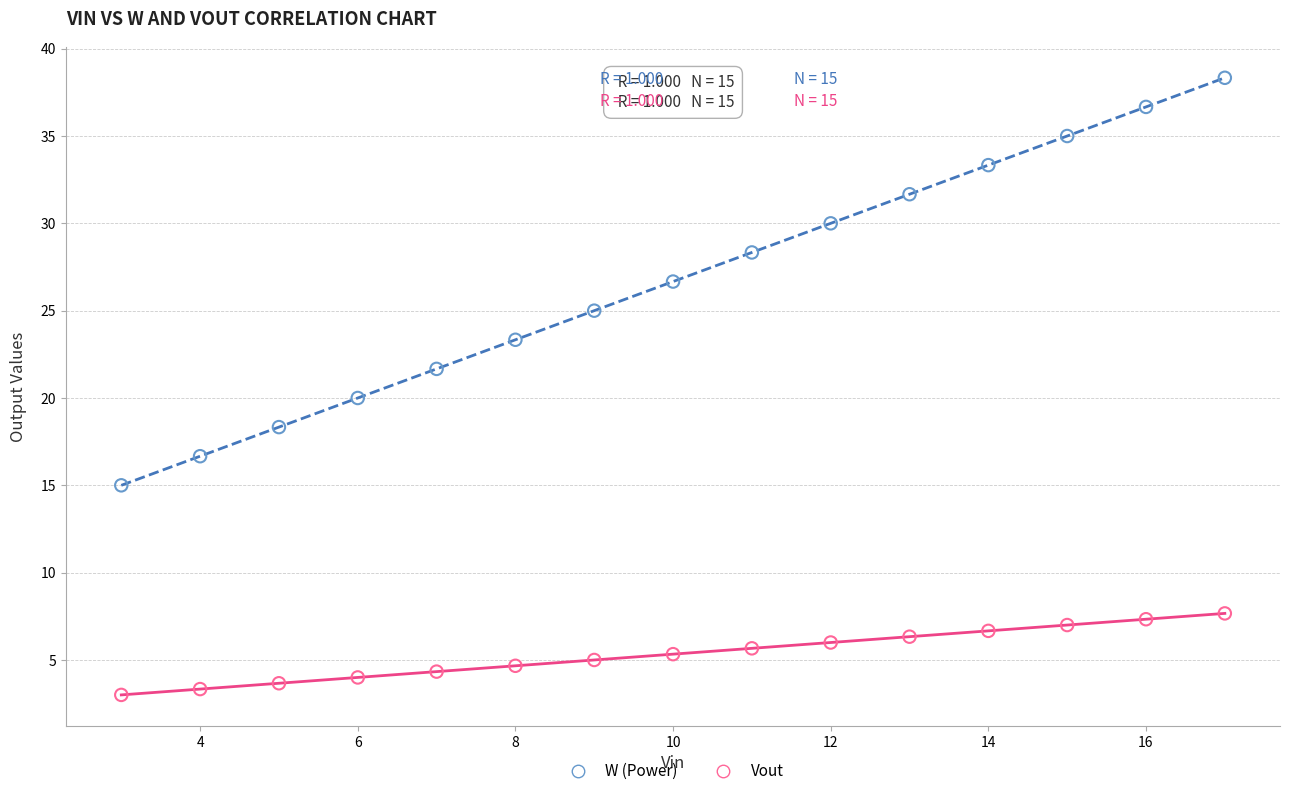

Which series has the widest spread of Y values?

W (Power)